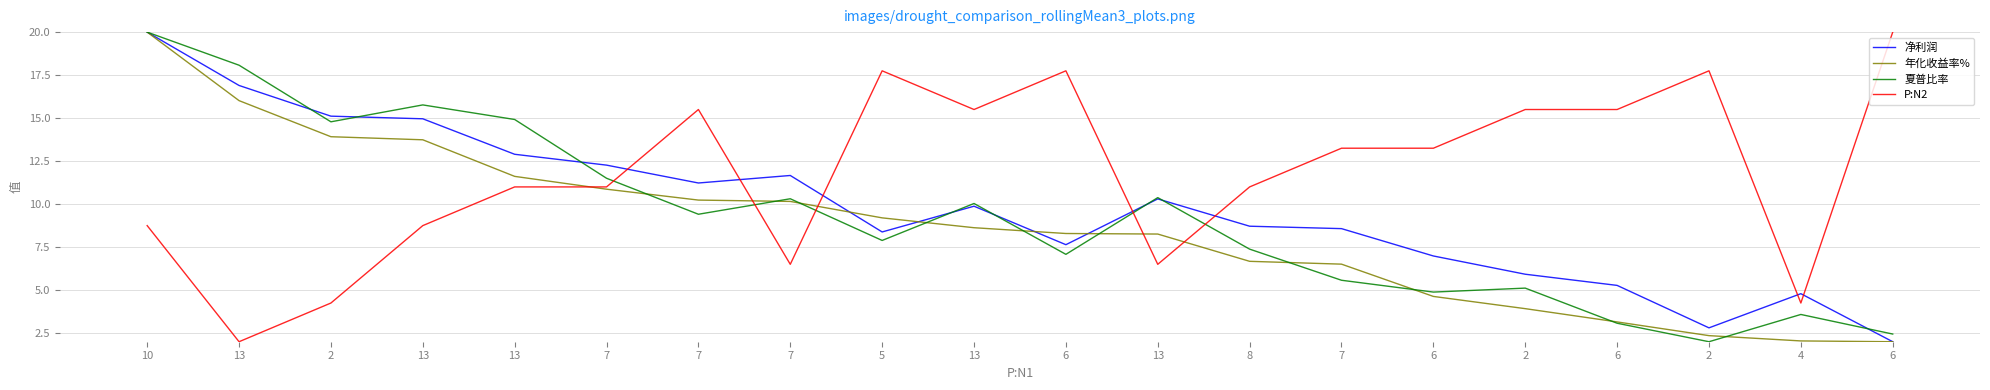

Reading left to right, transcribe all the data shown in this chart.

净利润: 10=20.0	13=16.9	2=15.1	13=15.0	13=12.9	7=12.3	7=11.2	7=11.7	5=8.4	13=9.9	6=7.6	13=10.3	8=8.7	7=8.6	6=7.0	2=5.9	6=5.3	2=2.8	4=4.8	6=2.0
年化收益率%: 10=20.0	13=16.0	2=13.9	13=13.7	13=11.6	7=10.9	7=10.2	7=10.2	5=9.2	13=8.6	6=8.3	13=8.3	8=6.7	7=6.5	6=4.6	2=3.9	6=3.2	2=2.4	4=2.0	6=2.0
夏普比率: 10=20.0	13=18.1	2=14.8	13=15.8	13=14.9	7=11.5	7=9.4	7=10.3	5=7.9	13=10.0	6=7.1	13=10.4	8=7.4	7=5.6	6=4.9	2=5.1	6=3.1	2=2.0	4=3.6	6=2.4
P:N2: 10=8.8	13=2.0	2=4.2	13=8.8	13=11.0	7=11.0	7=15.5	7=6.5	5=17.8	13=15.5	6=17.8	13=6.5	8=11.0	7=13.2	6=13.2	2=15.5	6=15.5	2=17.8	4=4.2	6=20.0